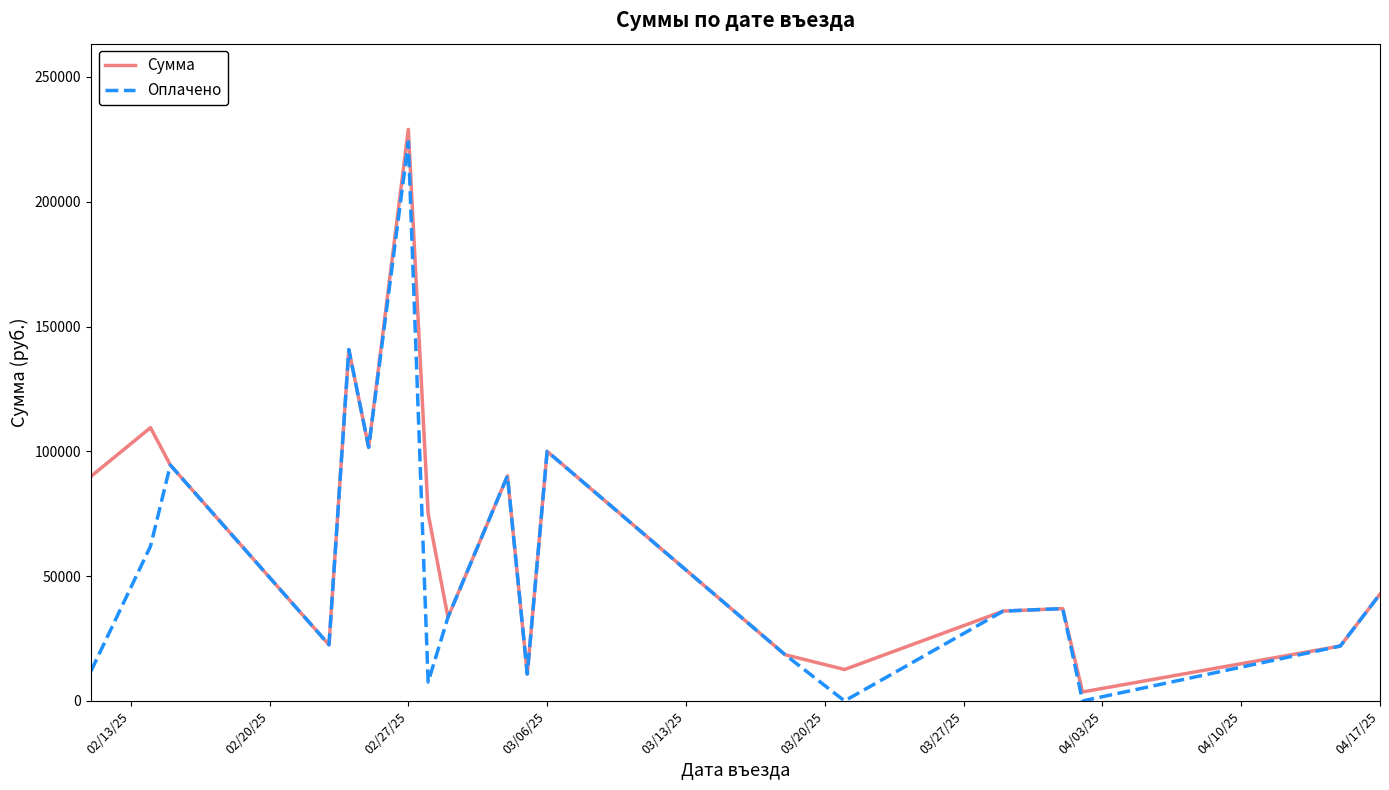

What is the greatest value displayed?

229000